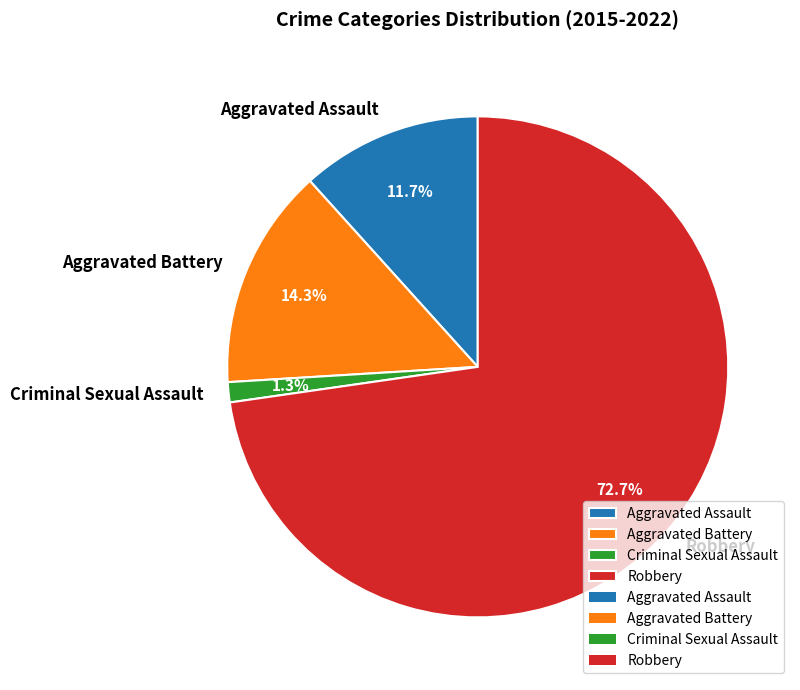

What is the total percentage of Criminal Sexual Assault and Aggravated Battery?

15.6%